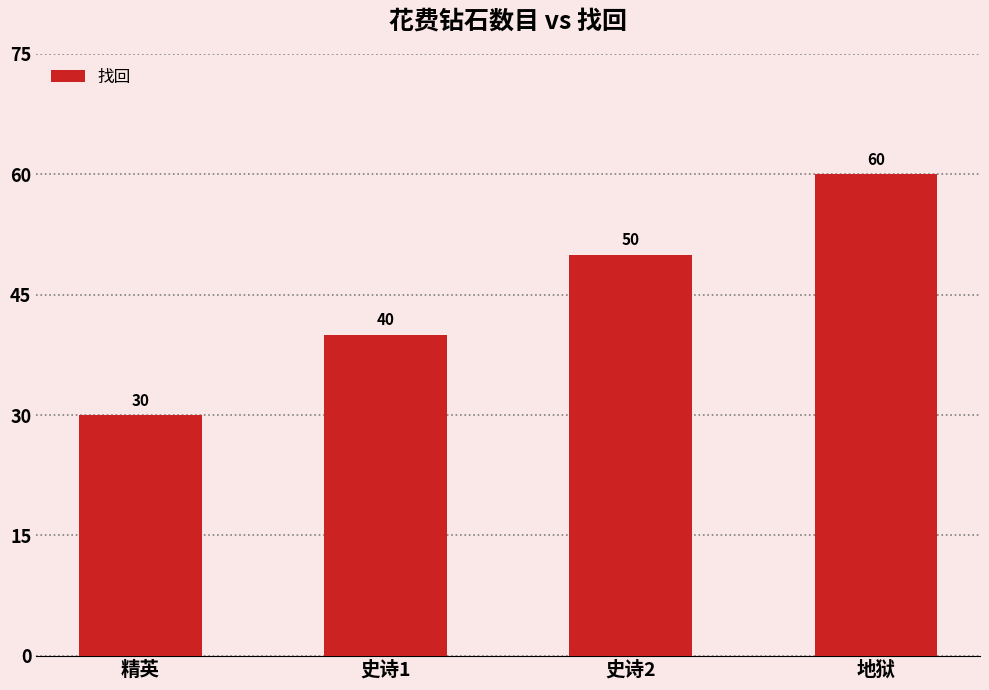

Reading right to left, what are all the values shown in this chart?

地狱=60	史诗2=50	史诗1=40	精英=30